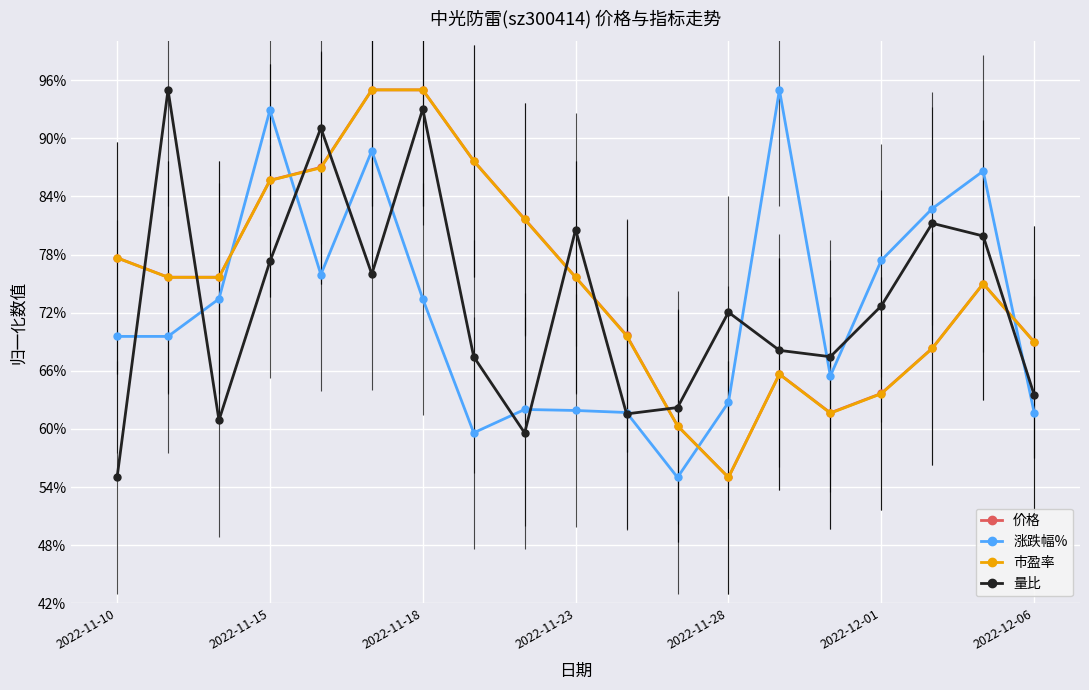

Does the chart display data point markers on the line(s)?

Yes